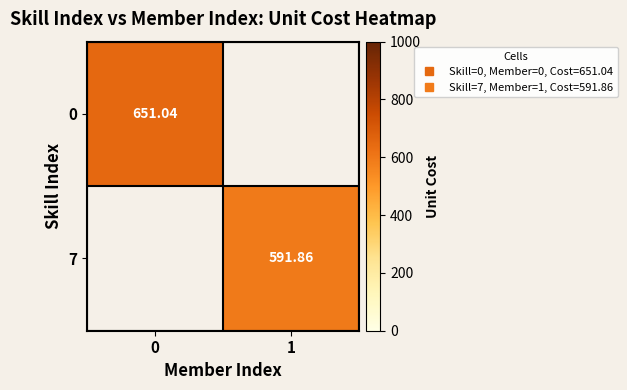

How many categories are shown in the chart?

2